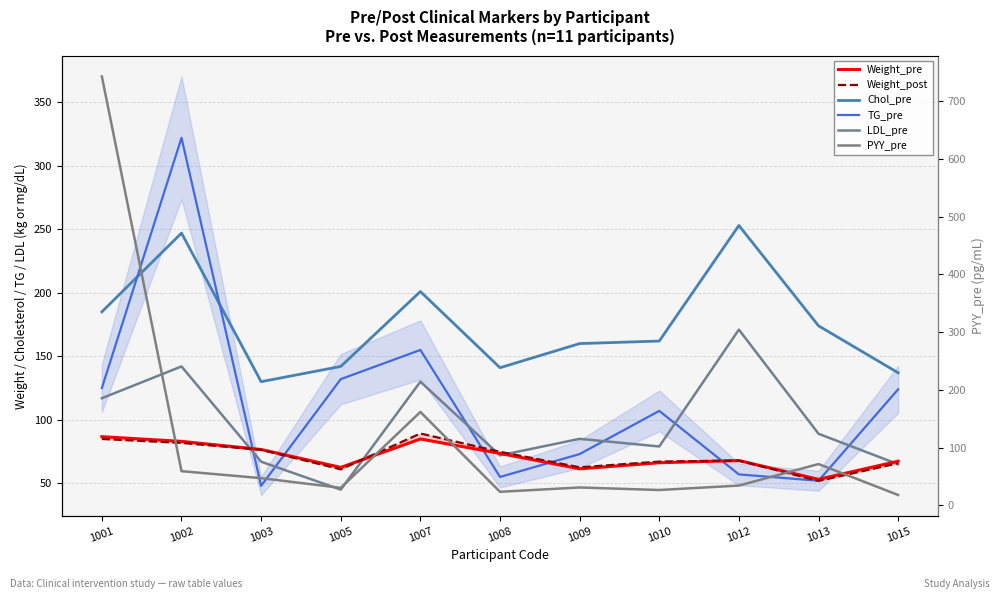

At which label does Weight_pre first exceed 67?

1001